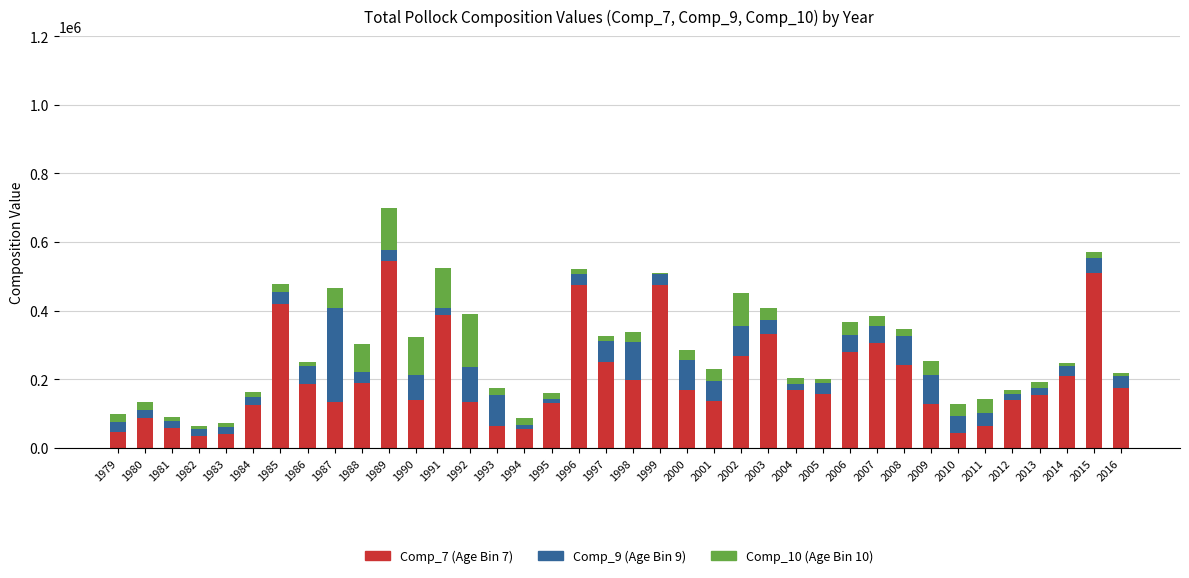

At which category is the sum across all series the highest?

1989